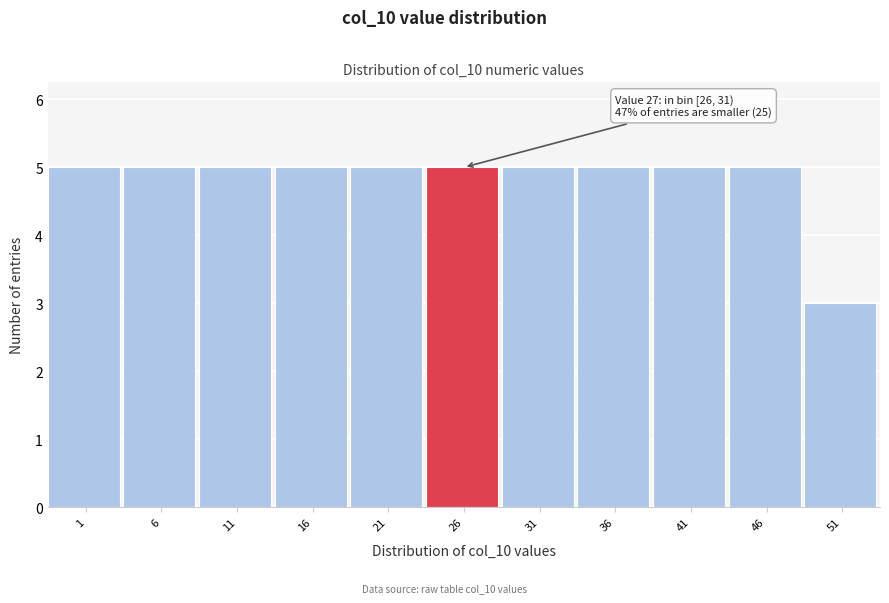

Reading left to right, extract all data points from this chart.

5	5	5	5	5	5	5	5	5	5	3